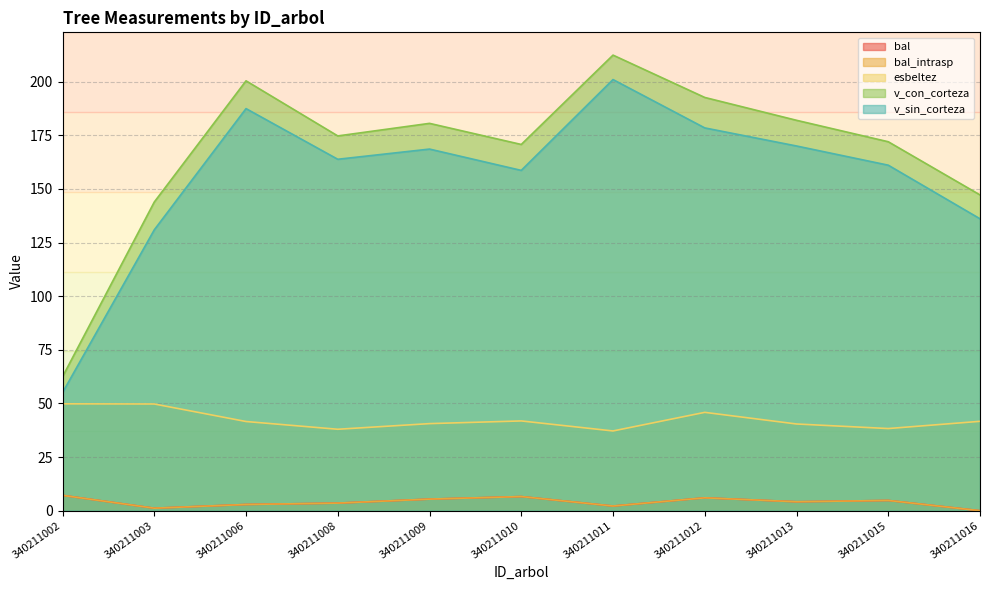

What is the difference between the maximum and minimum values in the esbeltez series?

12.6